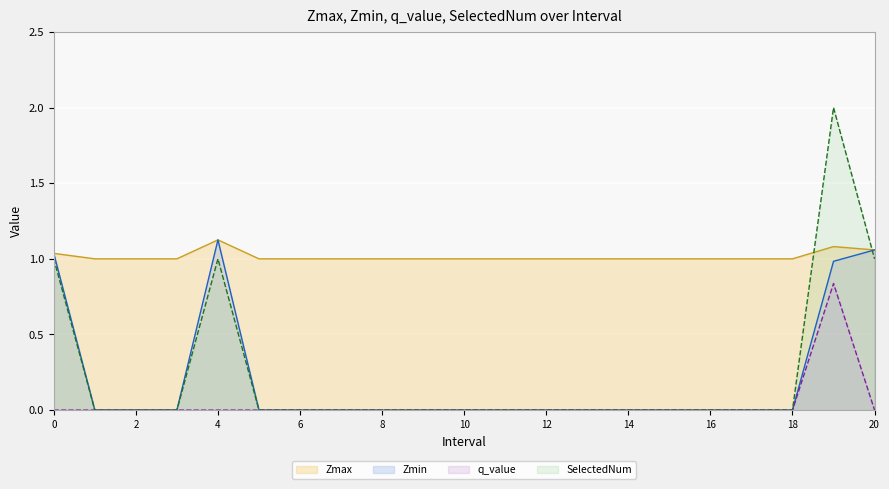

True or false: q_value and Zmin intersect in this chart.

False